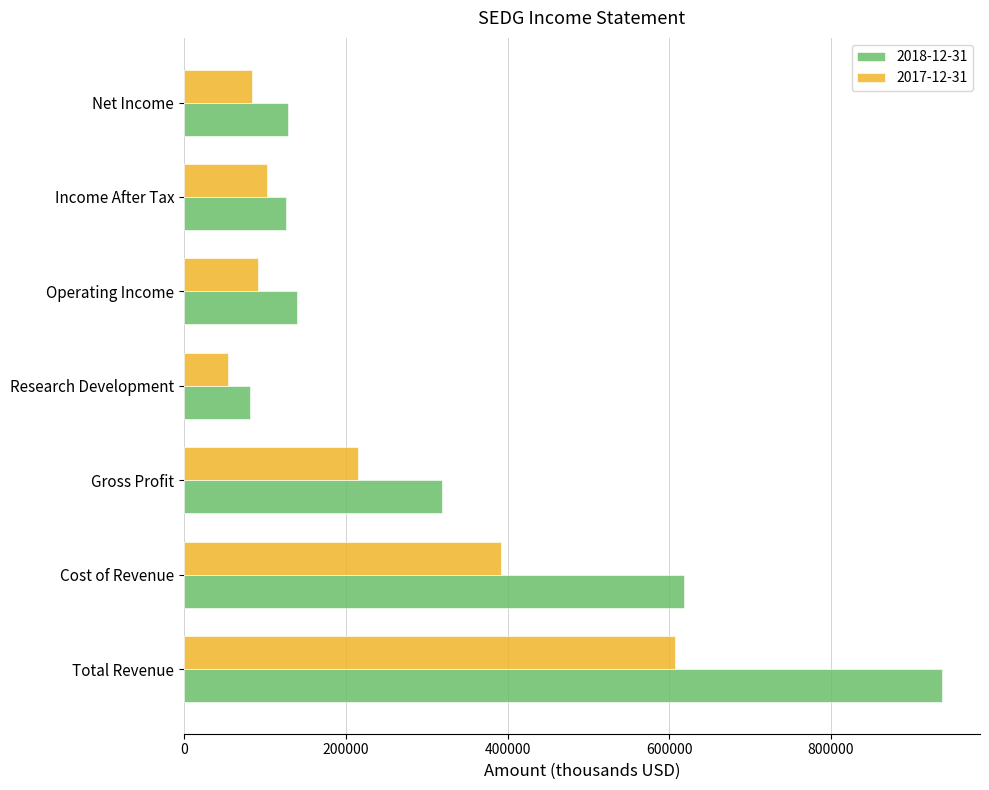

Where is 2018-12-31 nearest to the value 509700?

Cost of Revenue